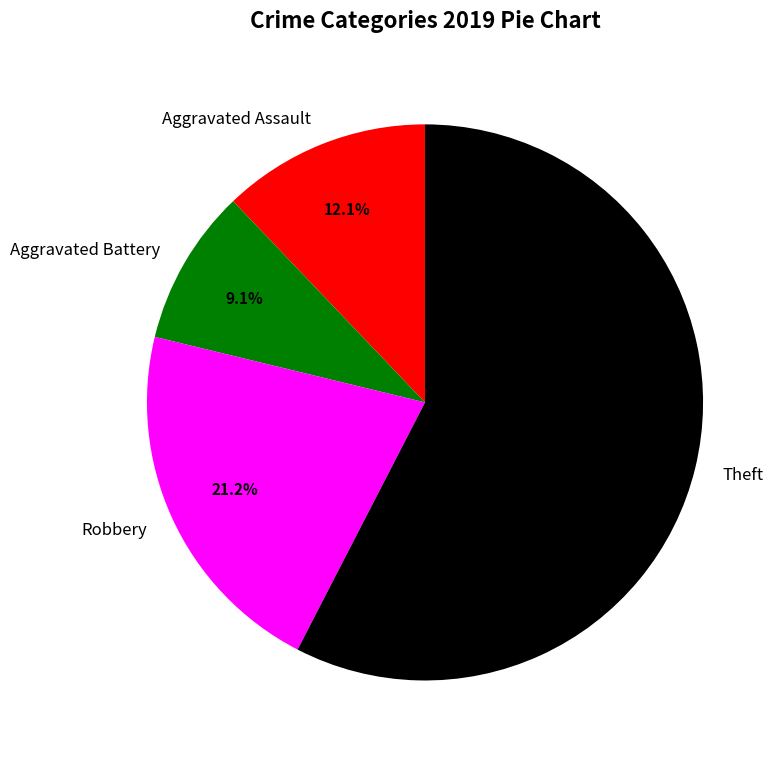

Which has a higher value, Robbery or Aggravated Battery?

Robbery